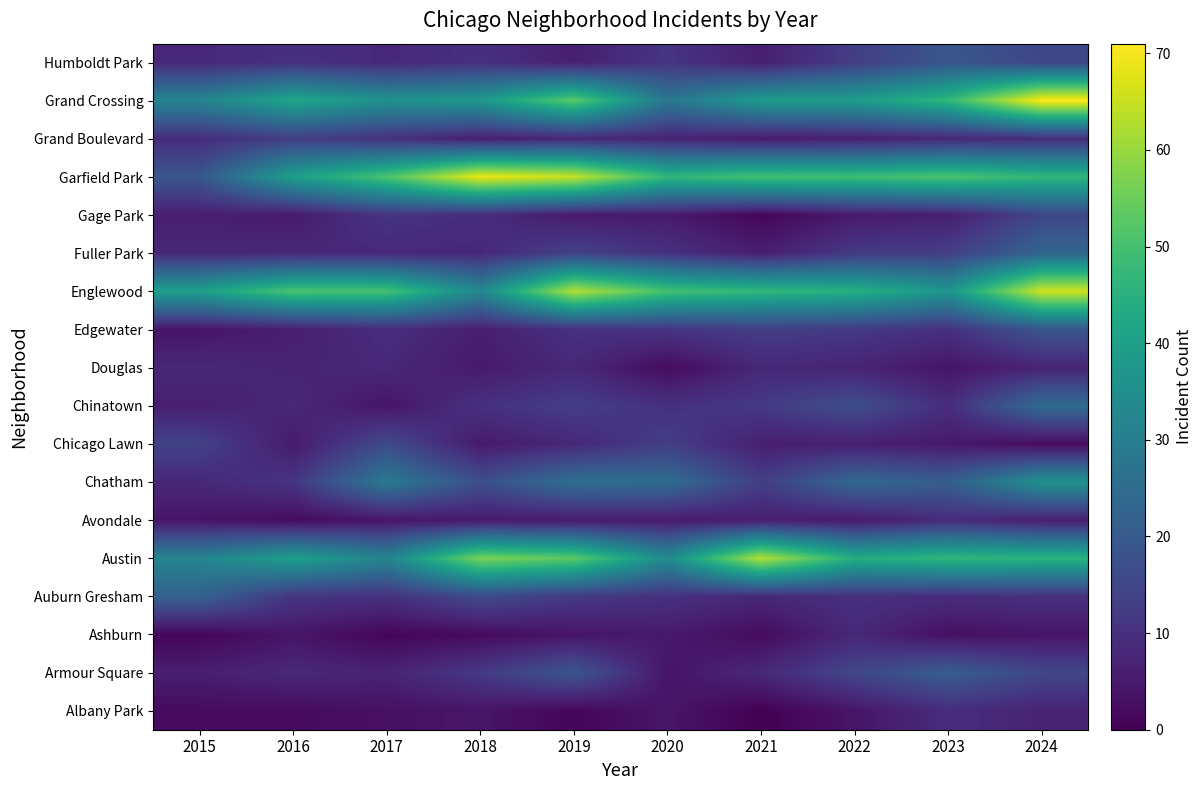

At 2022, list the series in order from smallest to largest.

Albany Park, Avondale, Gage Park, Chicago Lawn, Grand Boulevard, Douglas, Ashburn, Auburn Gresham, Edgewater, Fuller Park, Humboldt Park, Armour Square, Chinatown, Chatham, Grand Crossing, Austin, Englewood, Garfield Park